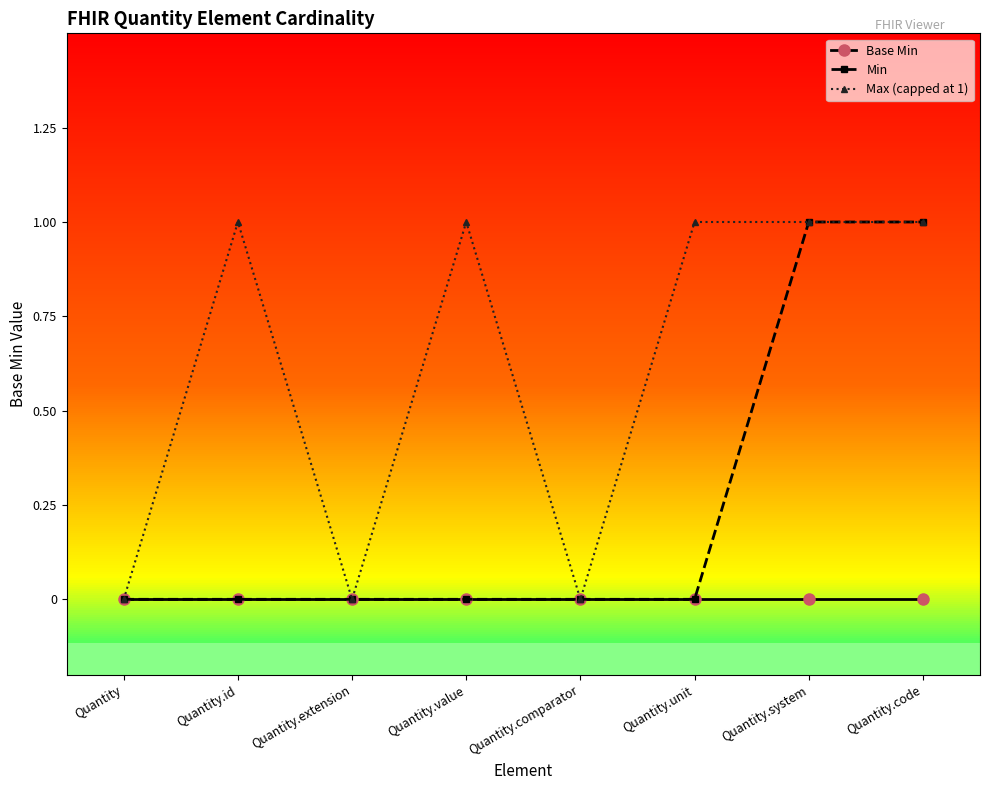

Reading left to right, list all the values displayed in this chart.

Base Min: Quantity=0	Quantity.id=0	Quantity.extension=0	Quantity.value=0	Quantity.comparator=0	Quantity.unit=0	Quantity.system=0	Quantity.code=0
Min: Quantity=0	Quantity.id=0	Quantity.extension=0	Quantity.value=0	Quantity.comparator=0	Quantity.unit=0	Quantity.system=1	Quantity.code=1
Max (capped at 1): Quantity=0	Quantity.id=1	Quantity.extension=0	Quantity.value=1	Quantity.comparator=0	Quantity.unit=1	Quantity.system=1	Quantity.code=1